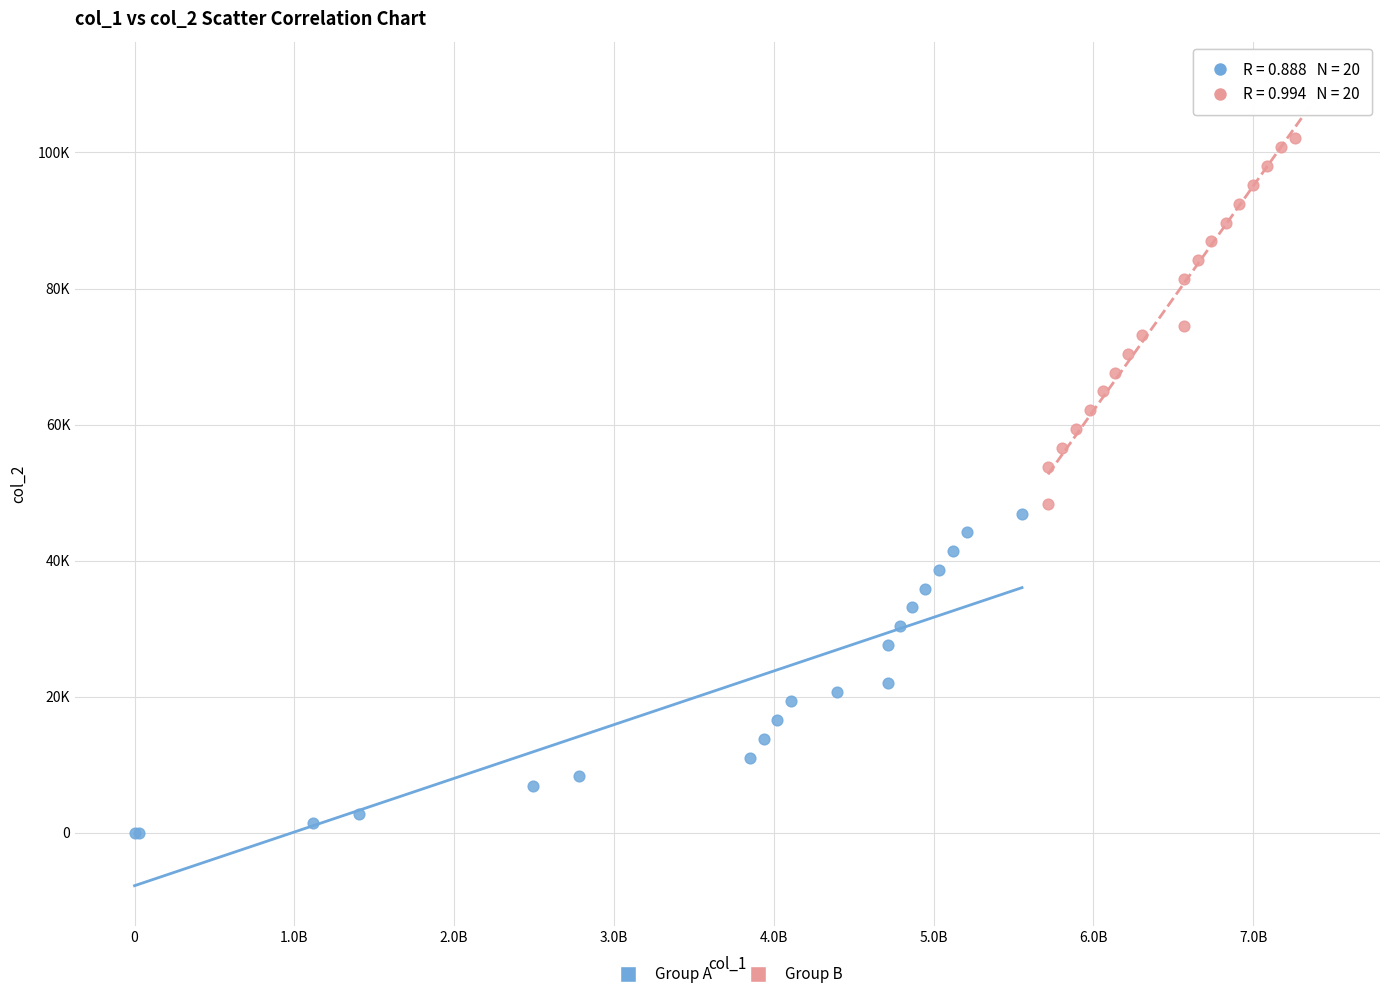

What are all the series names shown in the legend?

Group A, Group B